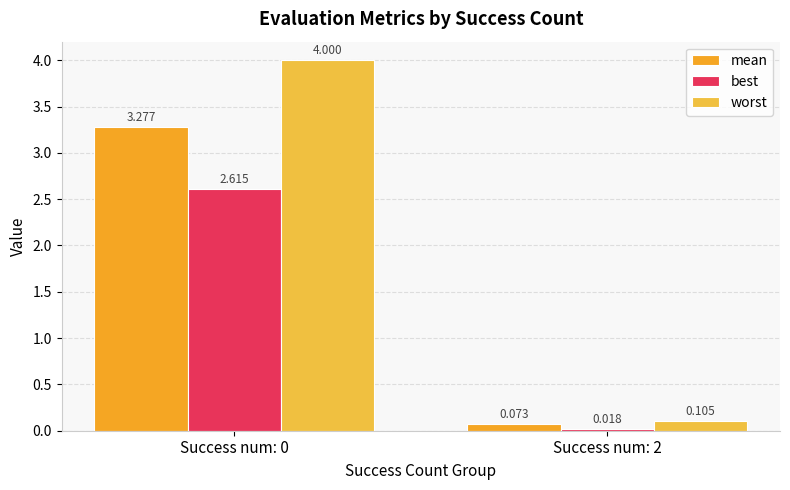

List the labels in order of worst value, largest first.

Success num: 0, Success num: 2